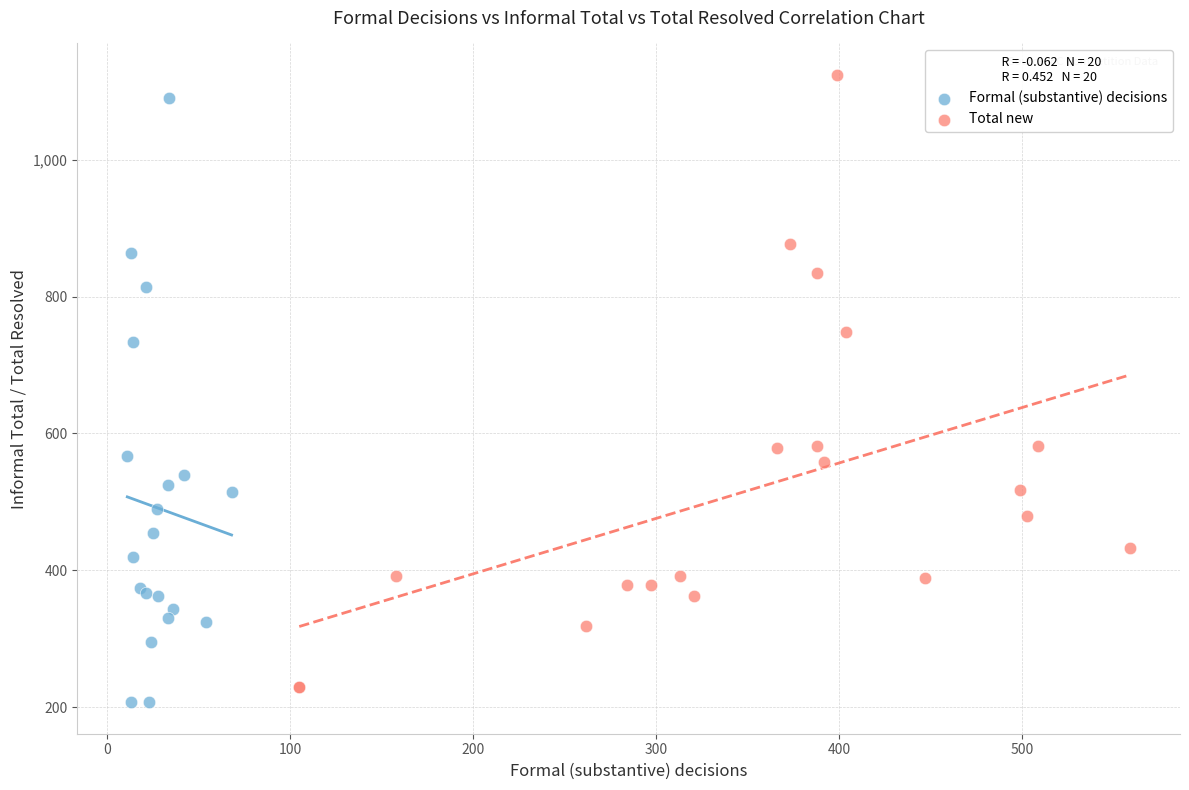

Which series has the widest spread of Y values?

Total new